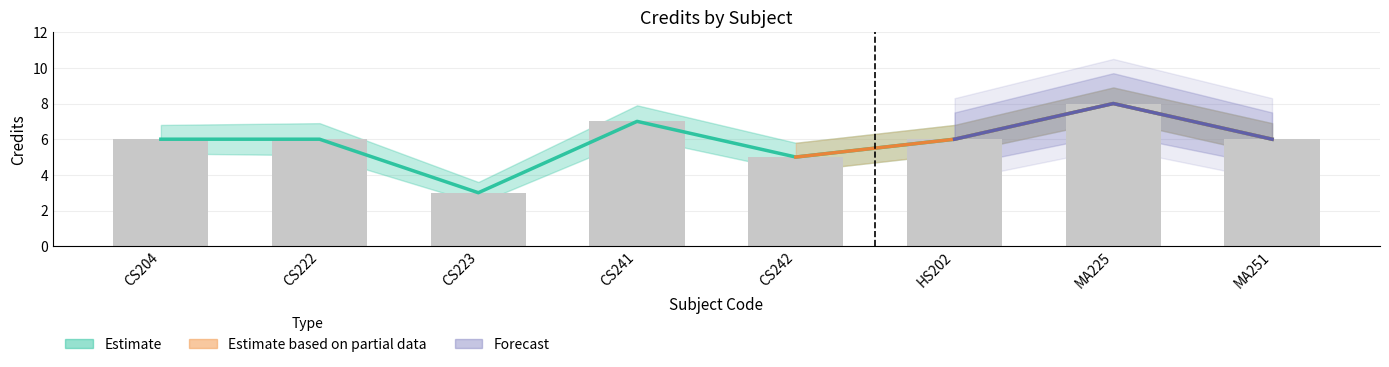

What is the sum of all values?

47